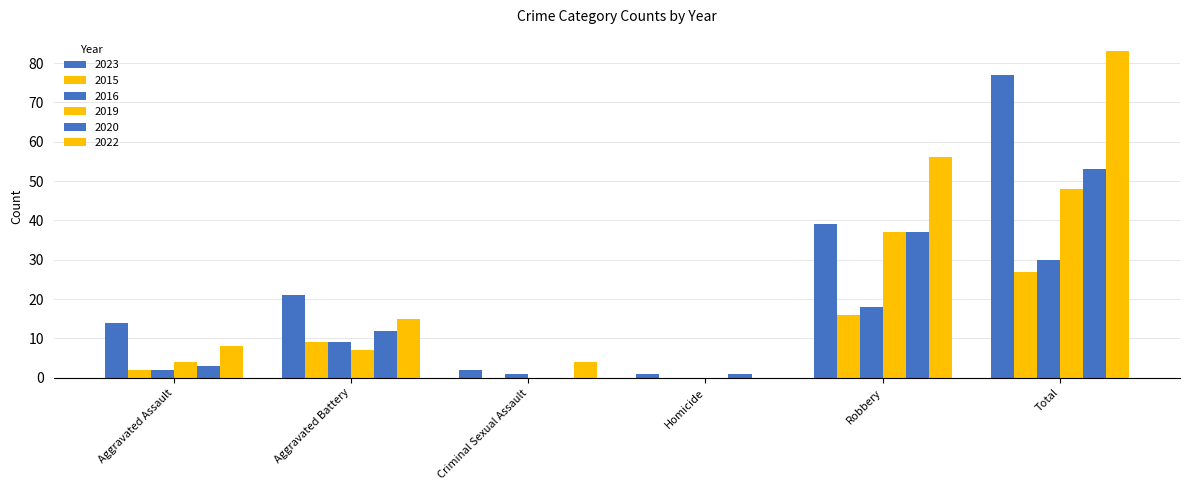

What is the sum of all 2022 values?

166